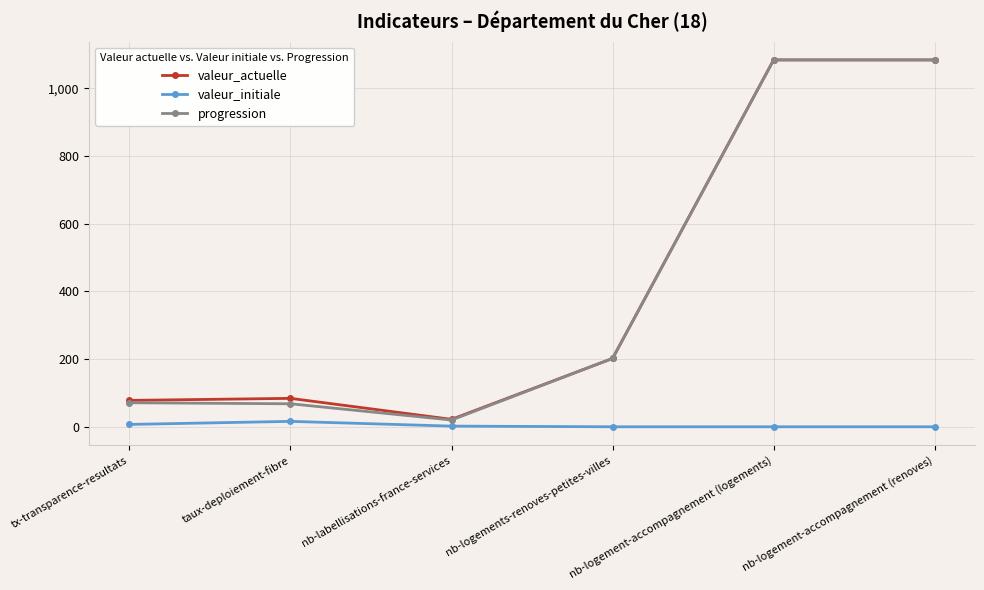

Is it true that valeur_initiale equals 0 at nb-logements-renoves-petites-villes?

True